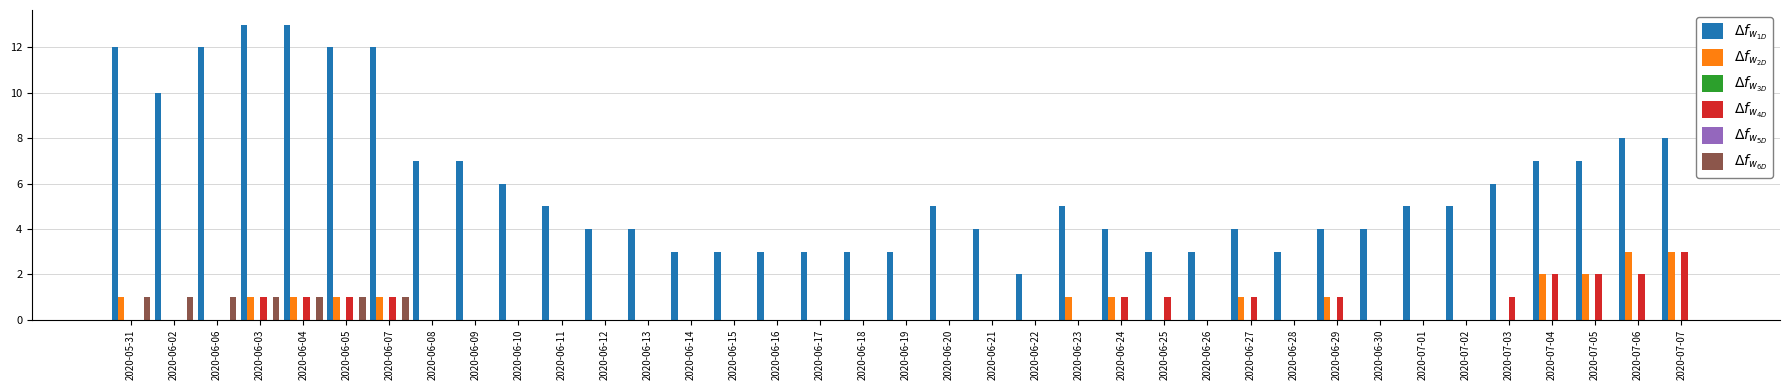

How many data points does each series have?

37